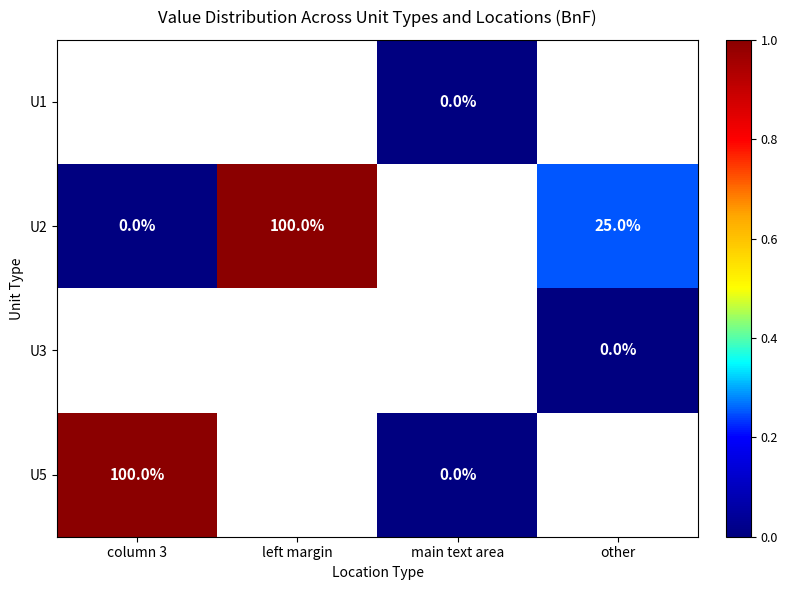

Is it true that U2 equals 25 at other?

True